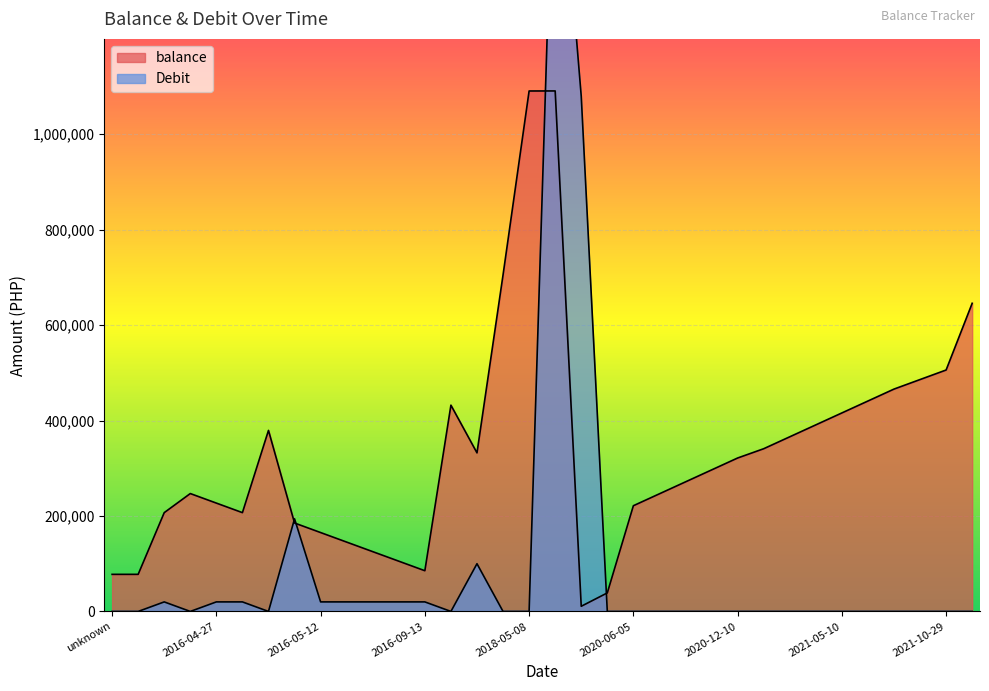

Which series ends up on top after the final intersection of Debit and balance?

balance